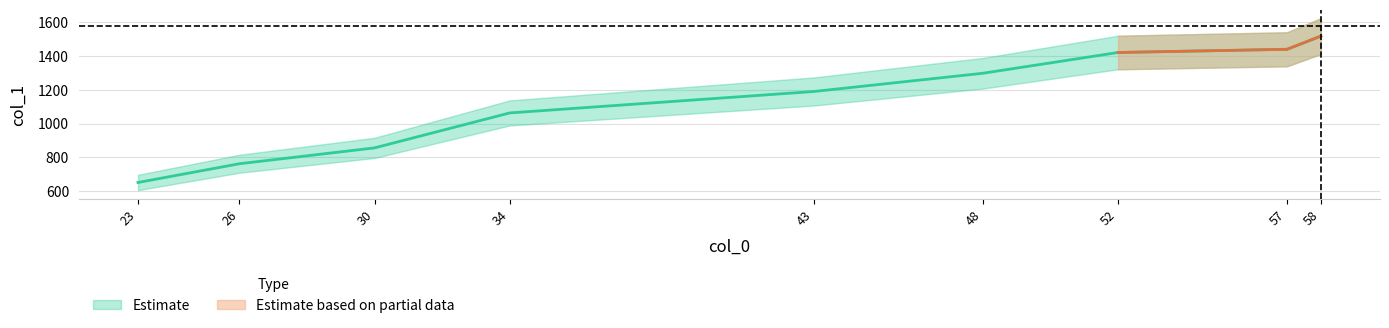

What is the average value?

1133